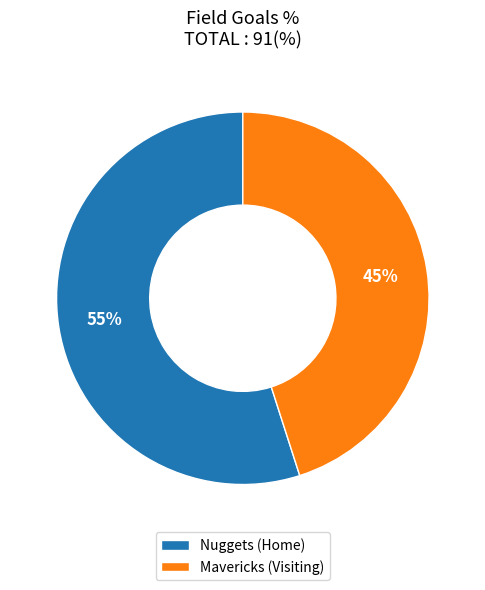

Combined, do Nuggets (Home) and Mavericks (Visiting) account for over 50%?

Yes